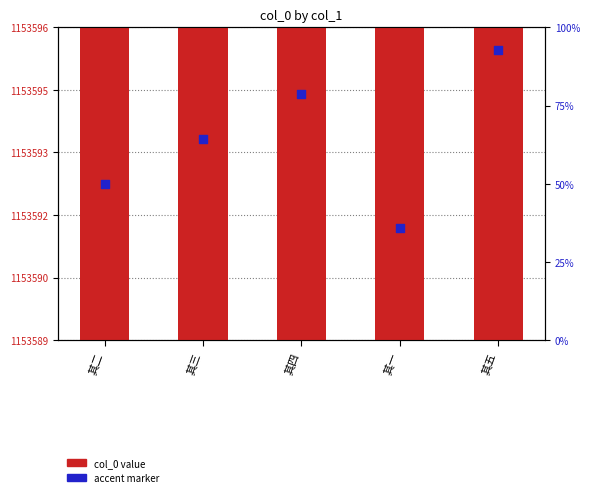

At which category is the sum across all series the highest?

其五